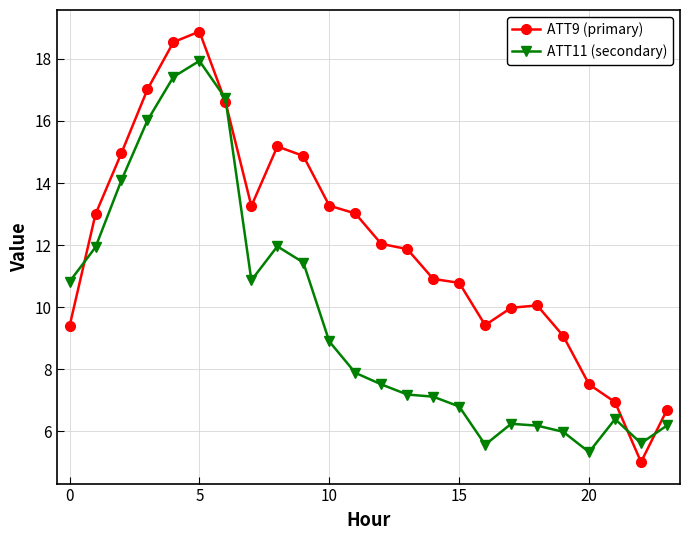

Rank the series by their maximum value, from highest to lowest.

ATT9 (primary), ATT11 (secondary)